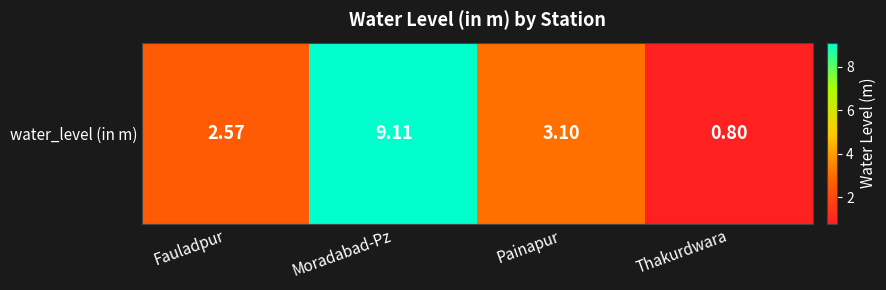

What is the maximum value shown in the chart?

9.1